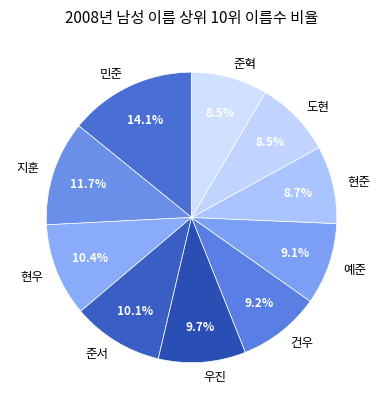

To the nearest percent, what portion does 준서 represent?

10%